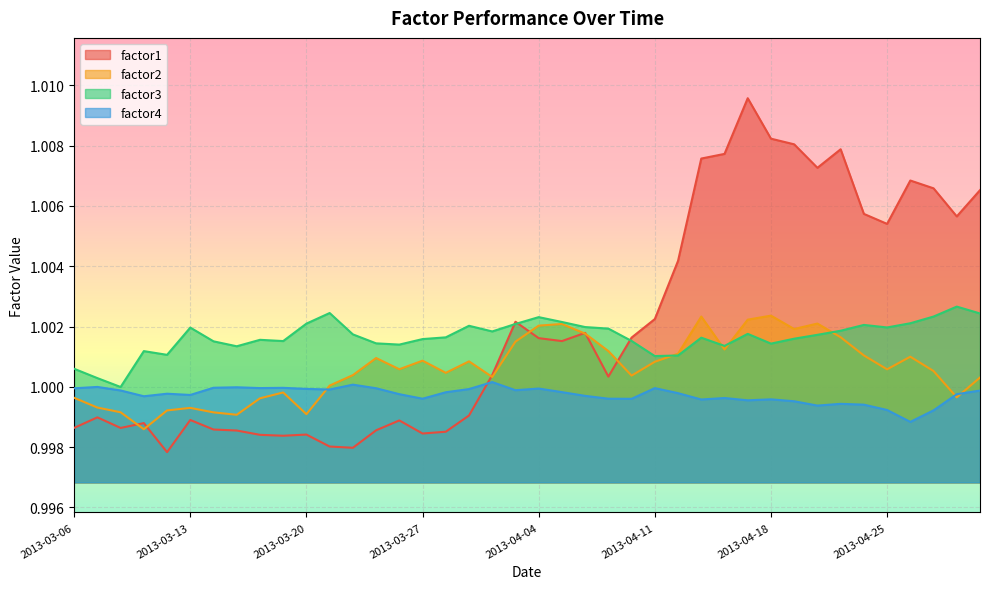

What position from the right is 2013-04-23?

7